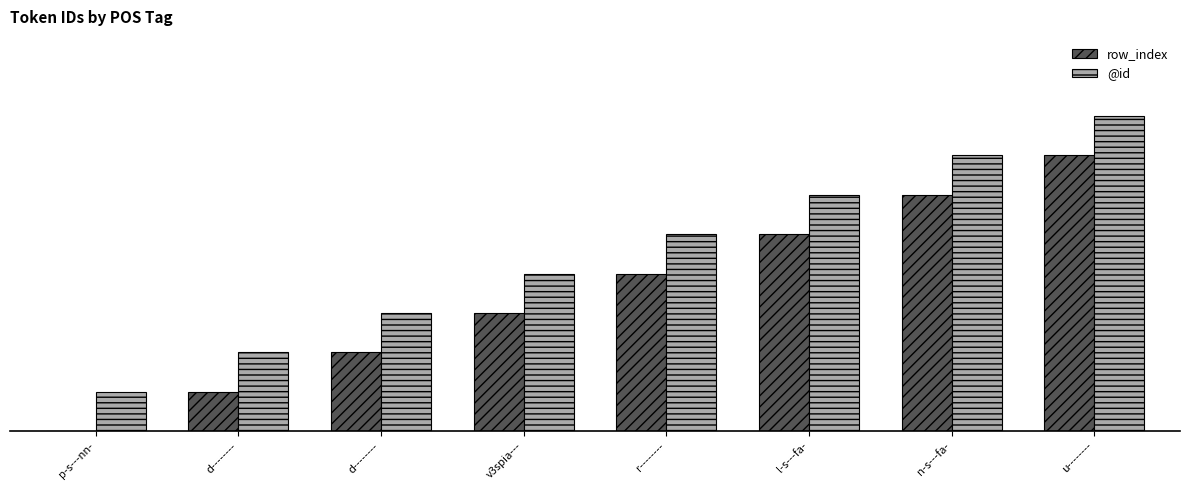

What are all the series names shown in the legend?

row_index, @id